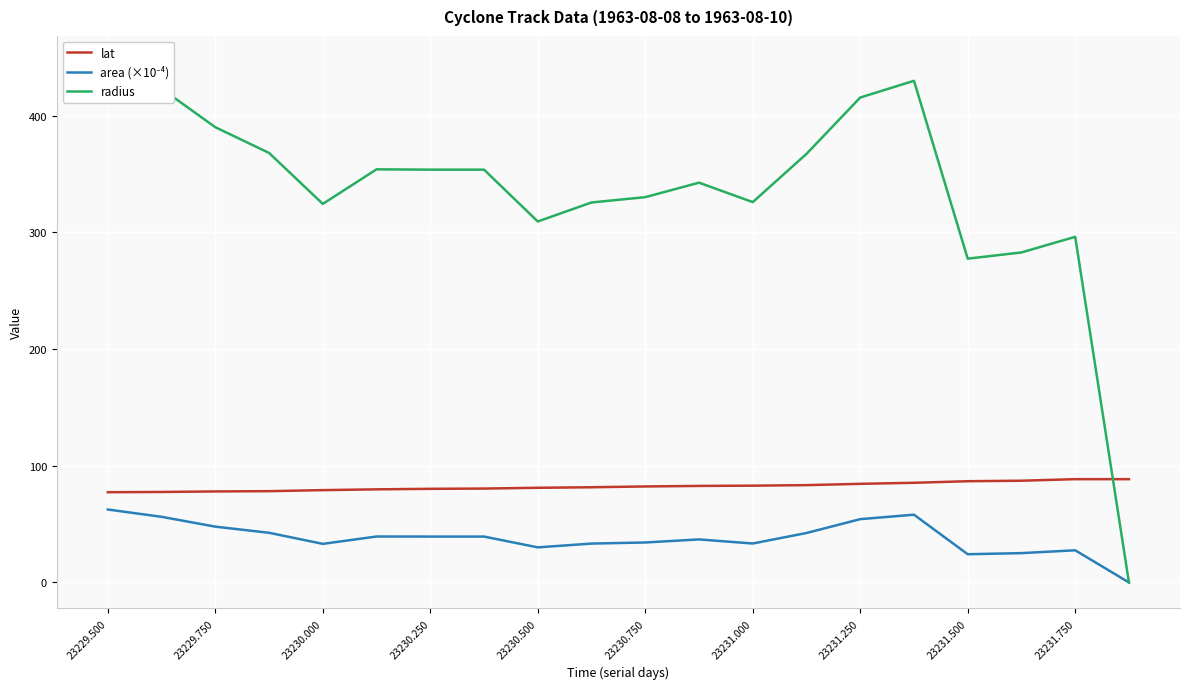

How many interior local peaks does the area (×10⁻⁴) series have?

4